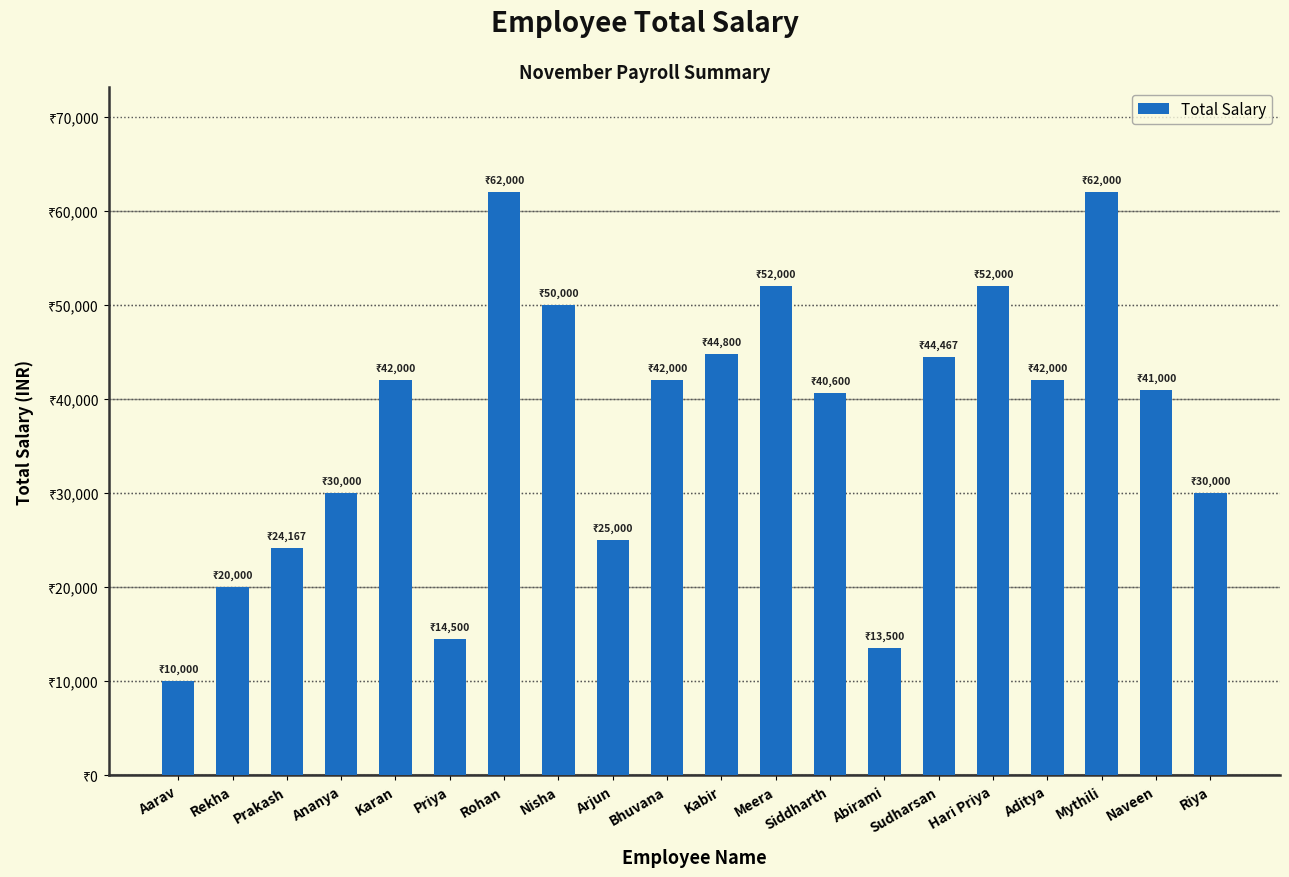

Does the chart contain any negative values?

No